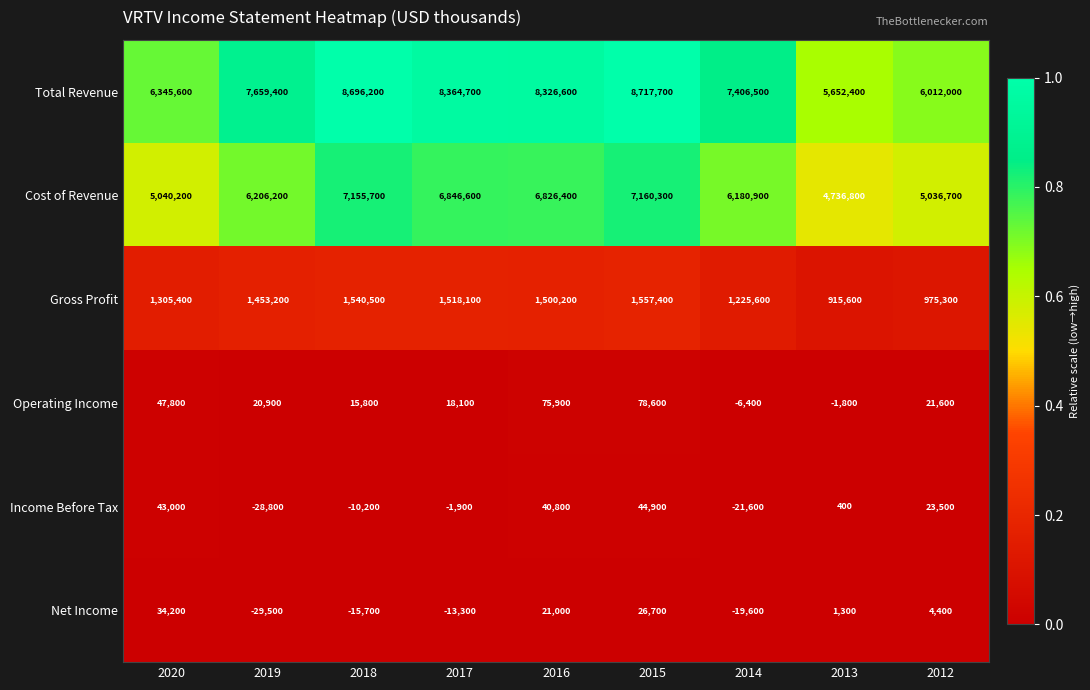

What is the total value across all series at 2015?

17585600